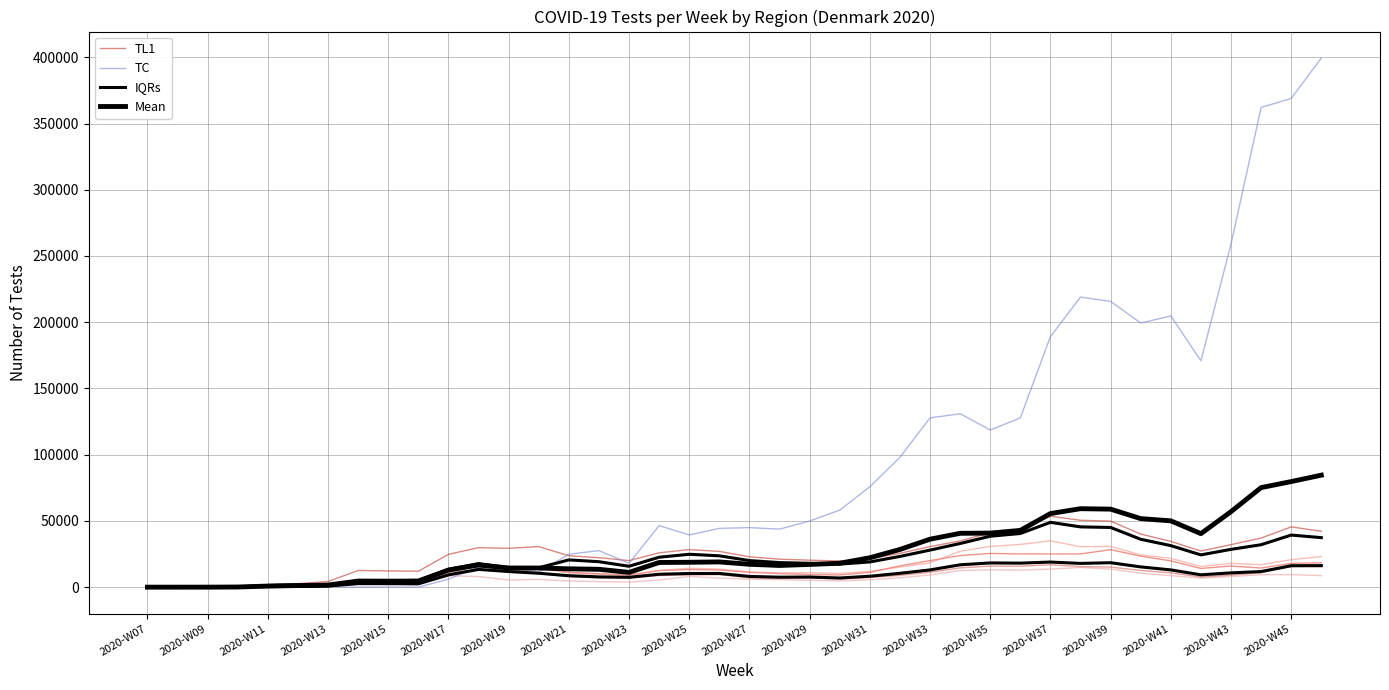

True or false: IQRs and Mean cross at least once.

False